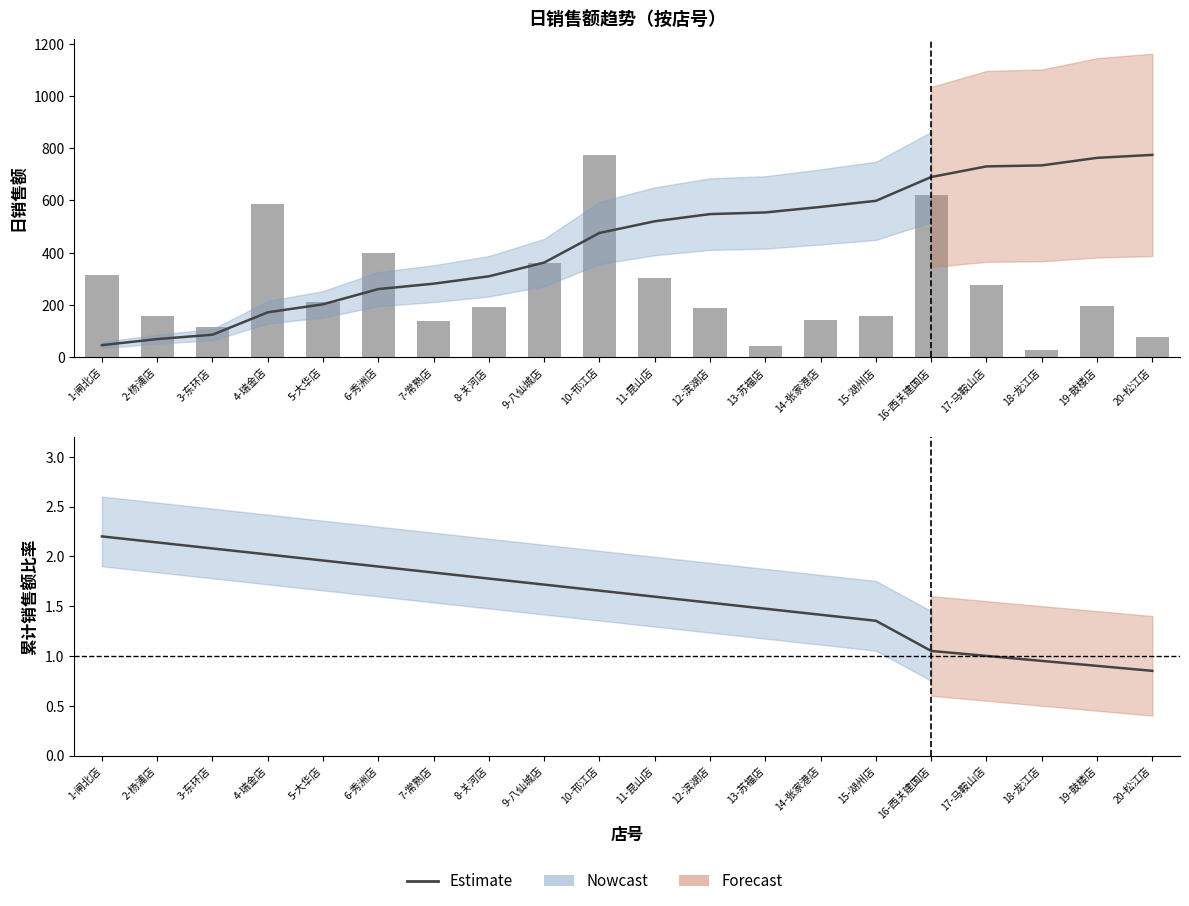

Reading left to right, what are all the values shown in this chart?

Estimate: 1-闸北店=2.2	2-杨浦店=2.1	3-东环店=2.1	4-瑞金店=2.0	5-大华店=2.0	6-秀洲店=1.9	7-常熟店=1.8	8-关河店=1.8	9-八仙城店=1.7	10-邗江店=1.7	11-昆山店=1.6	12-滨湖店=1.5	13-苏福店=1.5	14-张家港店=1.4	15-湖州店=1.4	16-西关建国店=1.1	17-马鞍山店=1.0	18-龙江店=0.9	19-鼓楼店=0.9	20-松江店=0.8
日销售额(各店): 1-闸北店=315.9	2-杨浦店=158.4	3-东环店=114.0	4-瑞金店=585.8	5-大华店=209.6	6-秀洲店=398.2	7-常熟店=140.3	8-关河店=193.1	9-八仙城店=358.9	10-邗江店=774.5	11-昆山店=304.8	12-滨湖店=187.6	13-苏福店=43.4	14-张家港店=144.3	15-湖州店=159.3	16-西关建国店=622.4	17-马鞍山店=277.6	18-龙江店=26.4	19-鼓楼店=196.9	20-松江店=77.8